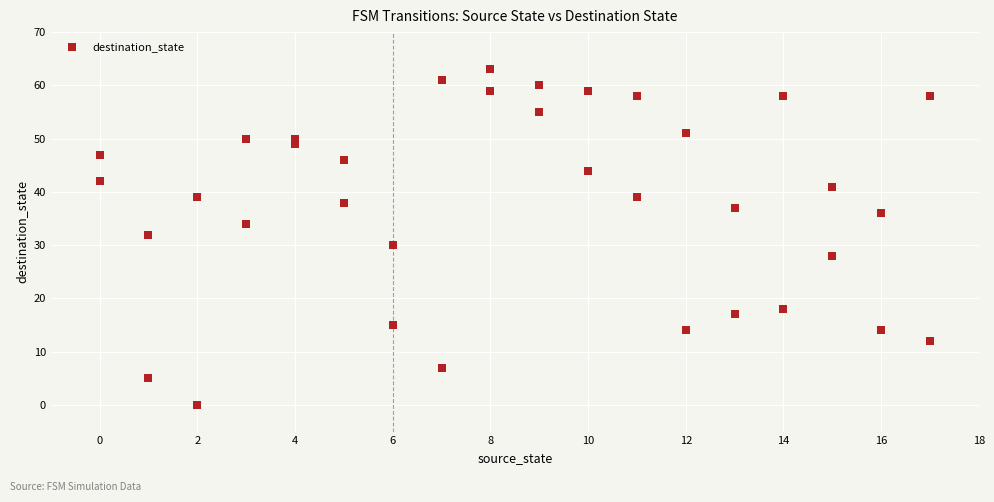

What is the range of X values (max minus min)?

17